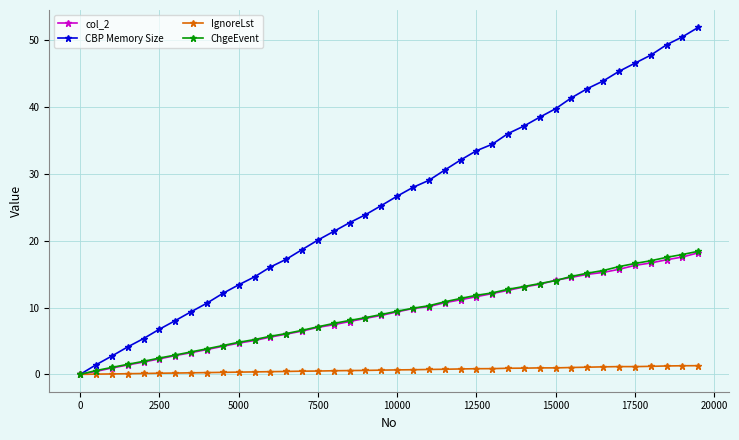

How many times do IgnoreLst and ChgeEvent cross each other?

1